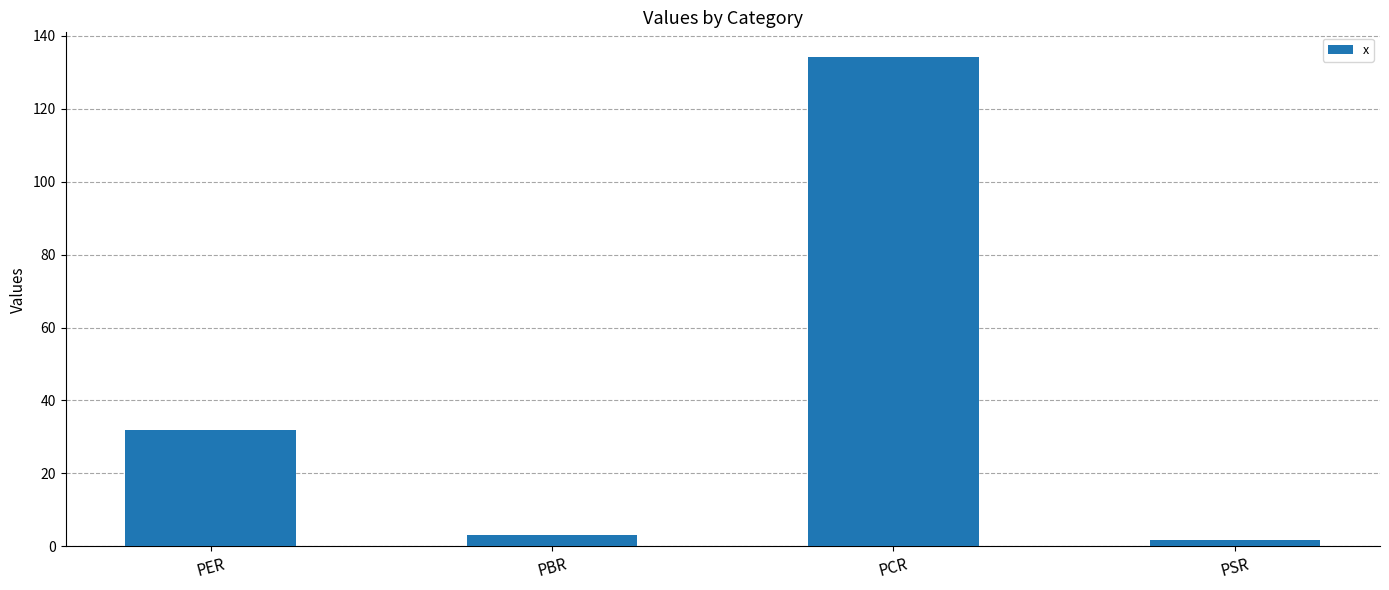

True or false: the data shows 134.3 at PCR.

True